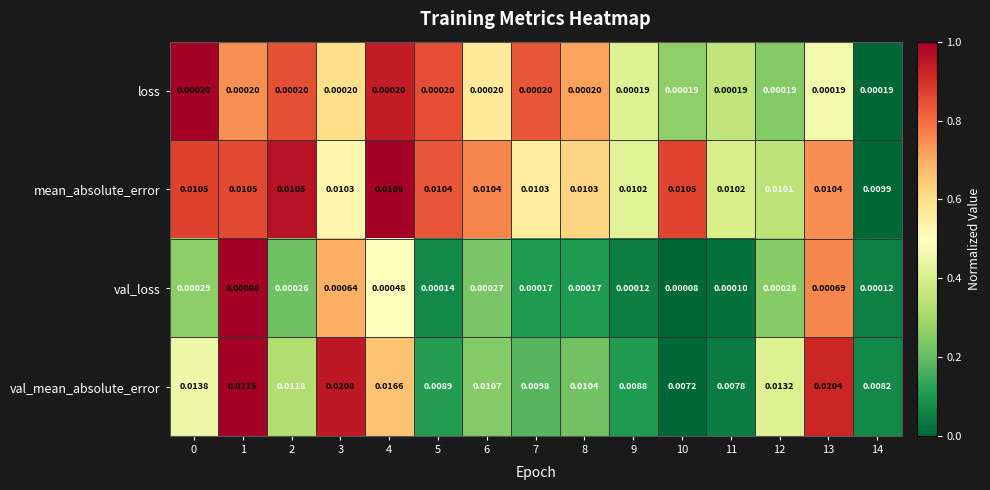

How many series are shown in this chart?

4